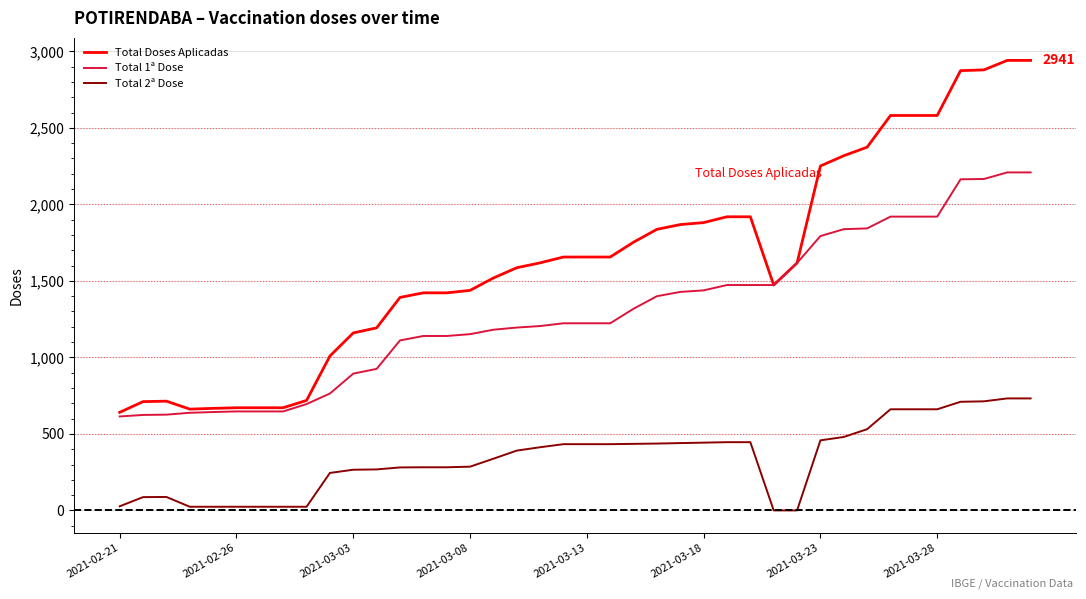

How many lines are shown in the chart?

3